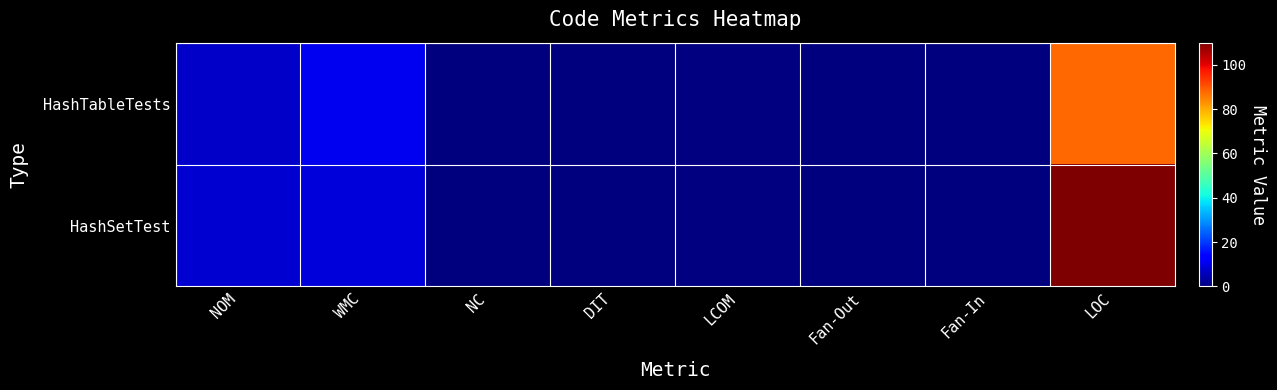

Rank the series at LOC from lowest to highest value.

HashTableTests, HashSetTest